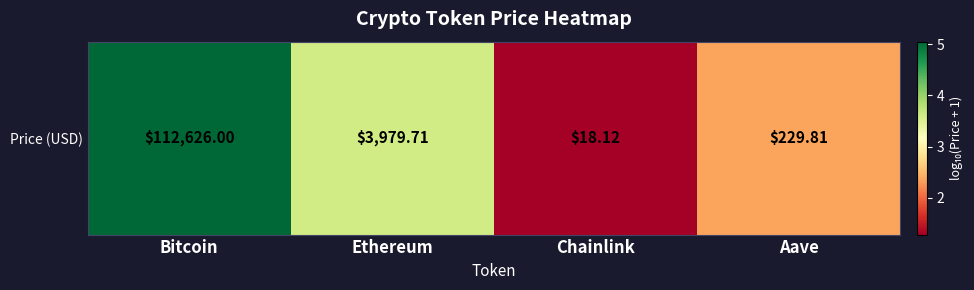

The chart shows a value of 3.6 at Ethereum. True or false?

True